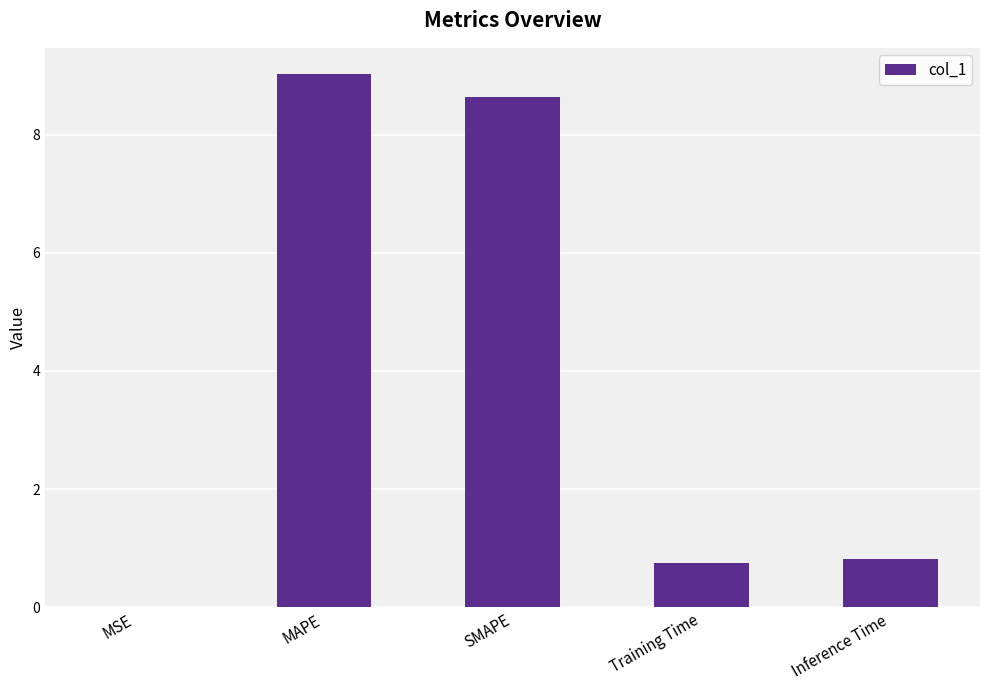

Which label corresponds to the largest value in the chart?

MAPE